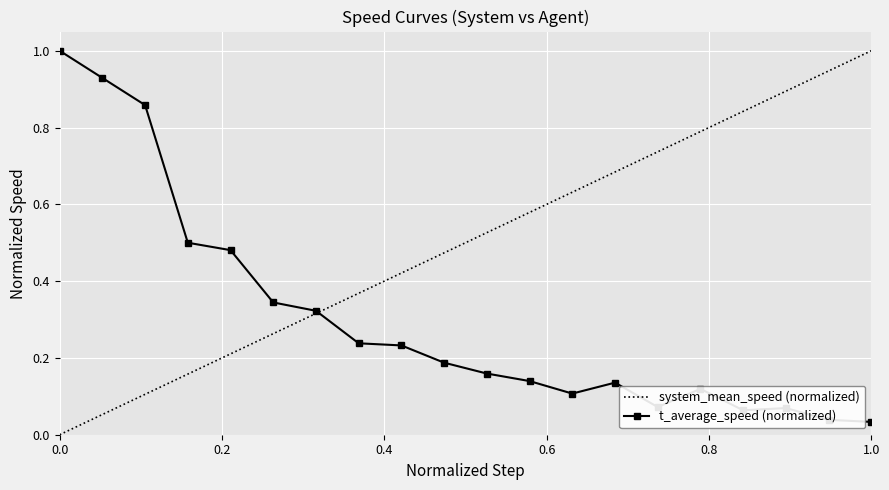

What is the difference between the maximum and minimum values?

1.0